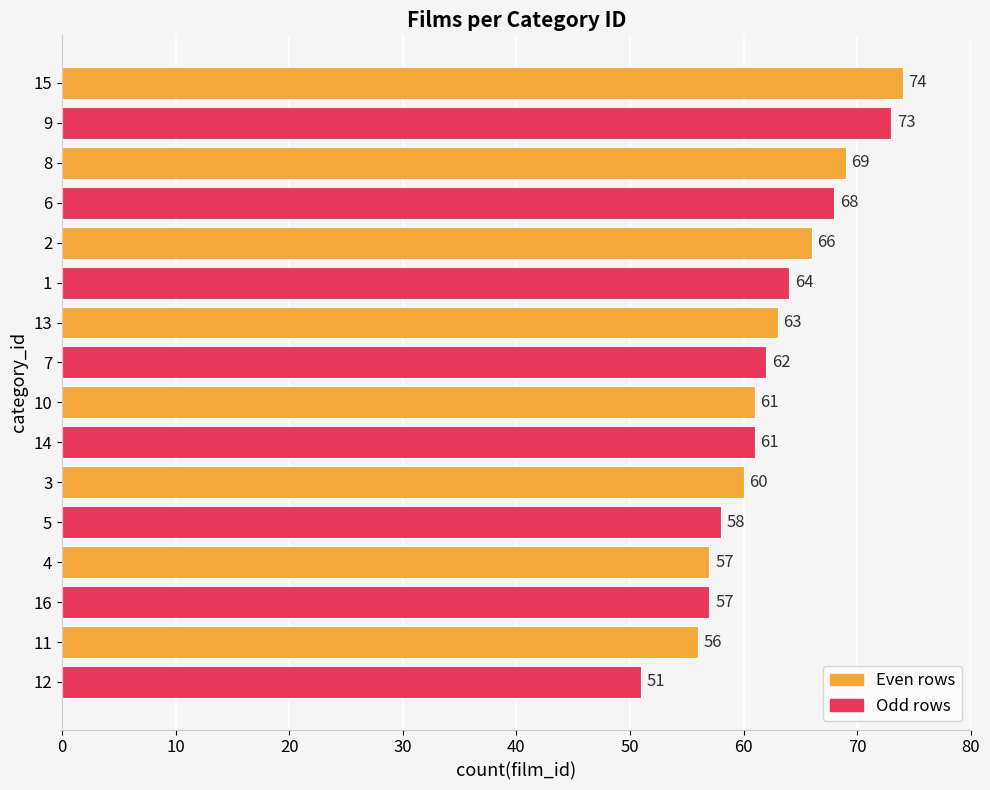

What is the ratio of the value at 7 to the value at 4?

1.1